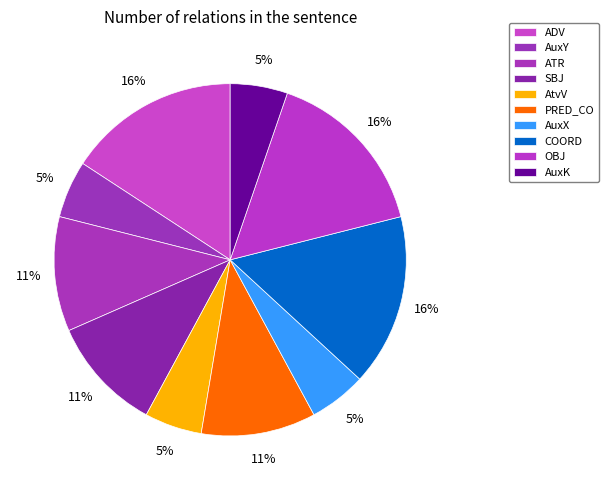

How many slices are in this pie chart?

10